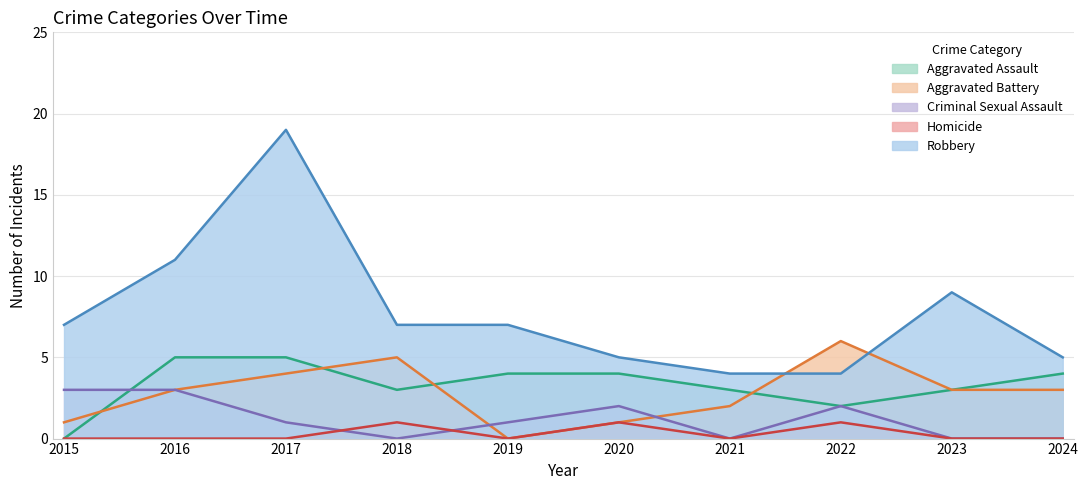

Rank the categories by Aggravated Assault value from lowest to highest.

2015, 2022, 2018, 2021, 2023, 2019, 2020, 2024, 2016, 2017